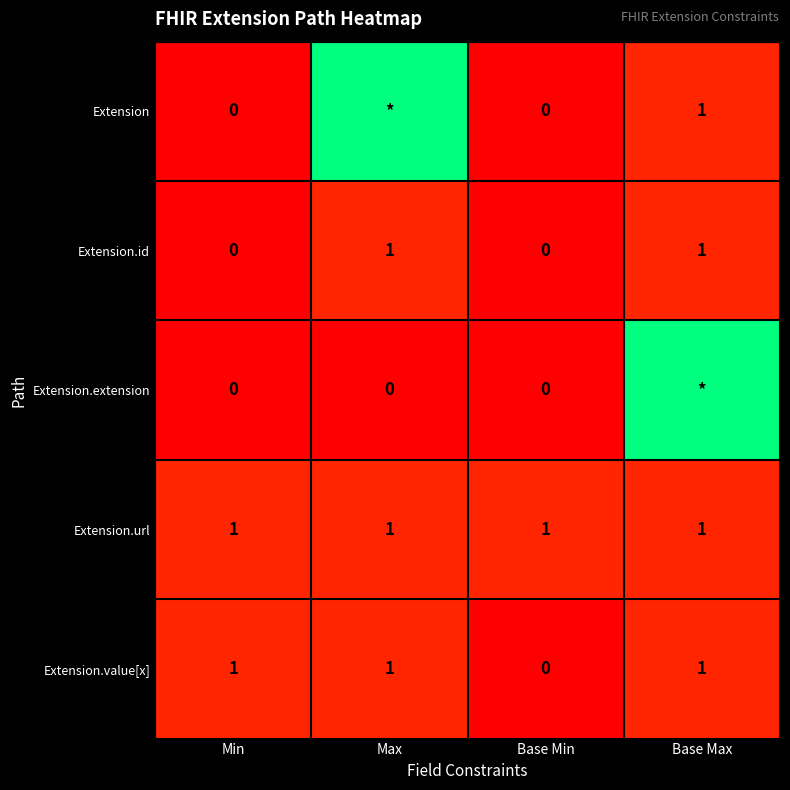

True or false: Extension.id has a value of 2 at Base Max.

False